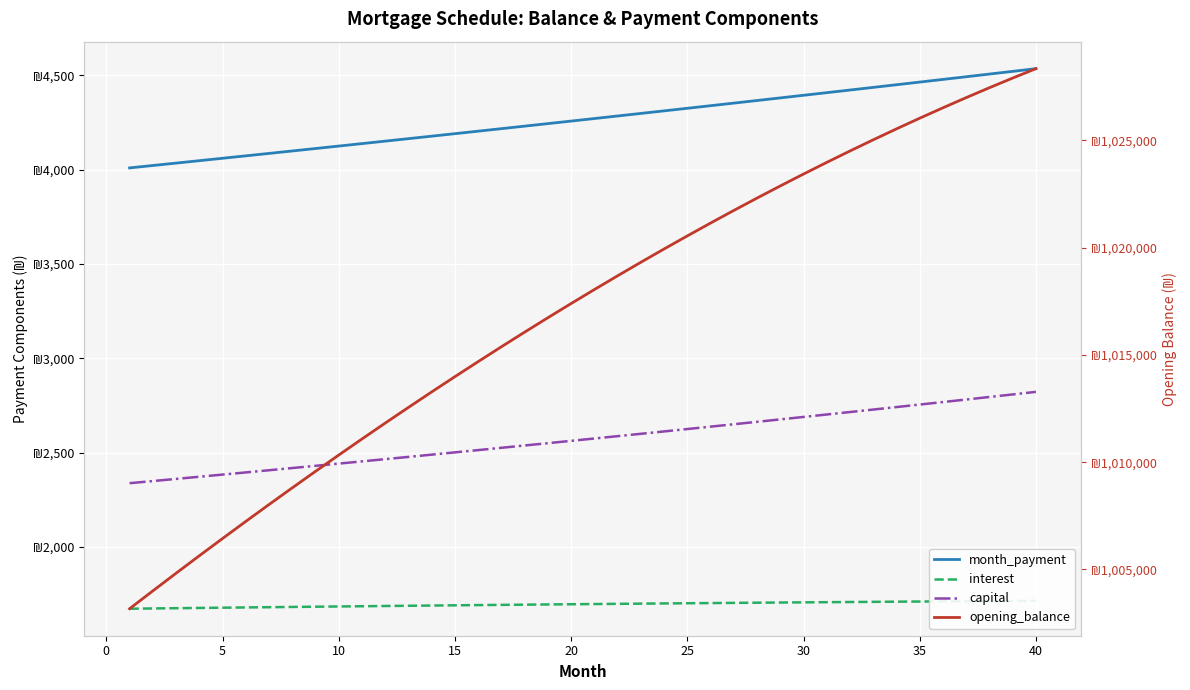

What is the value of the interest point at the 23rd from the left?

1698.9